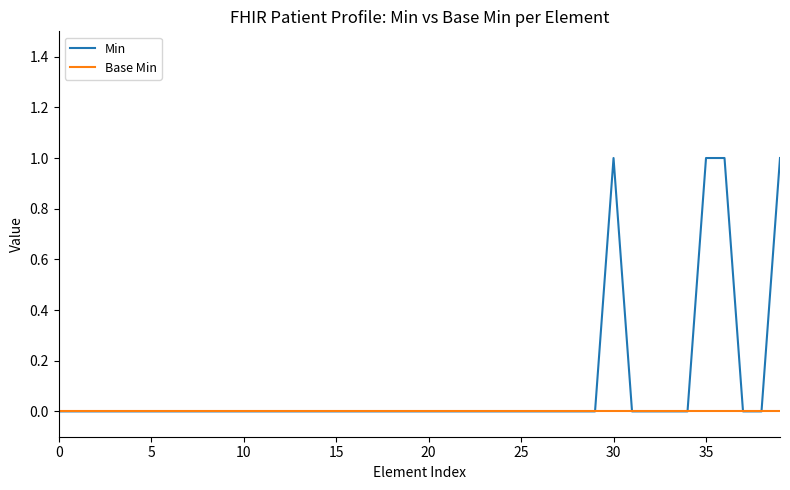

What are all the series names shown in the legend?

Min, Base Min